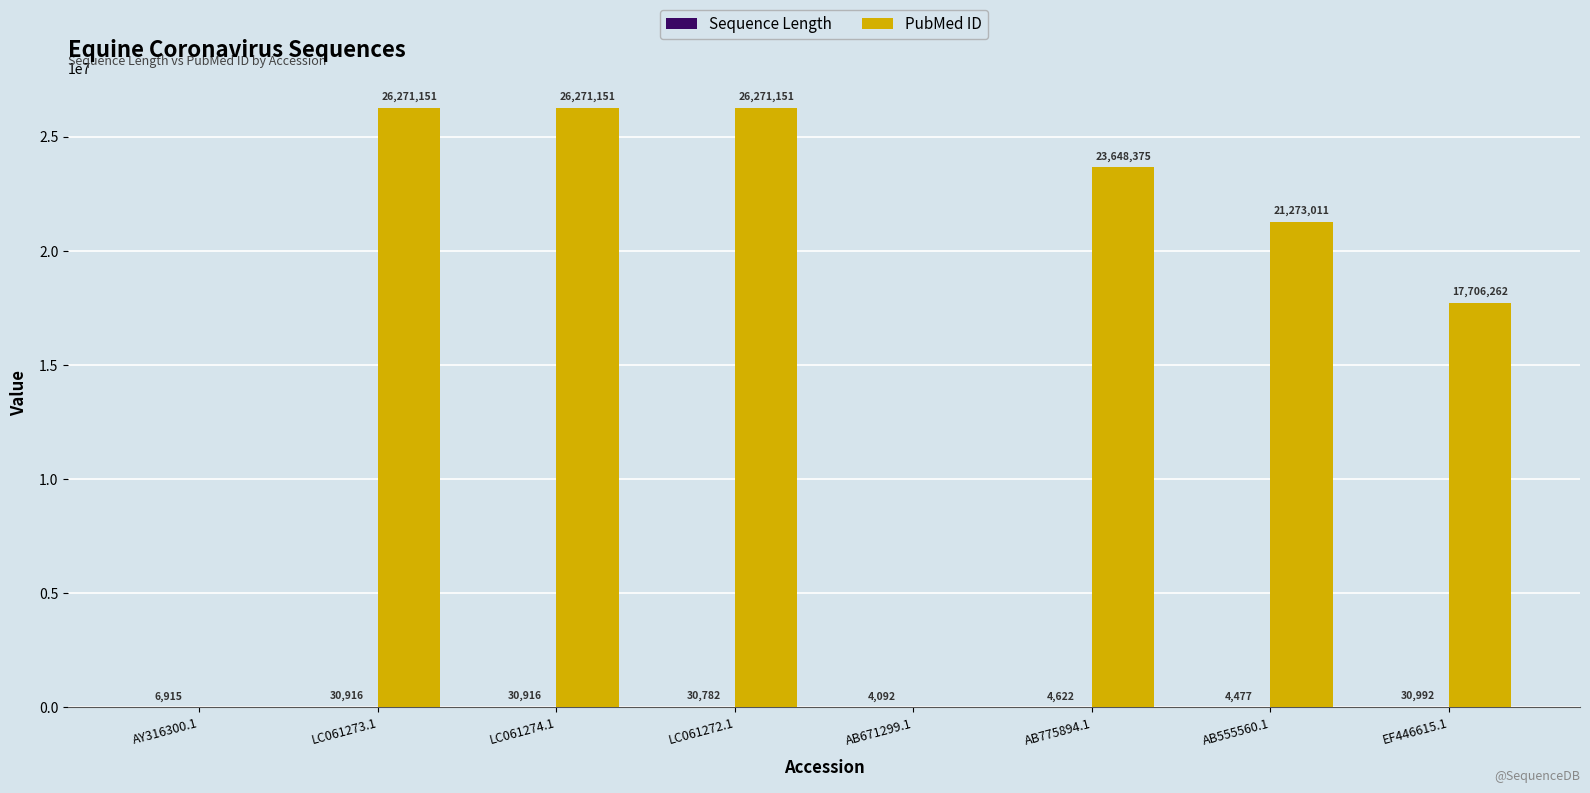

What is the difference between the PubMed ID values at AB555560.1 and EF446615.1?

3566749